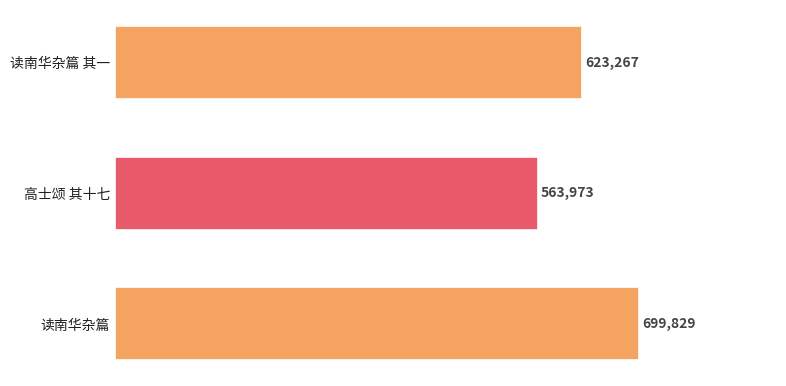

Reading bottom to top, list all the values displayed in this chart.

读南华杂篇=699829	高士颂 其十七=563973	读南华杂篇 其一=623267